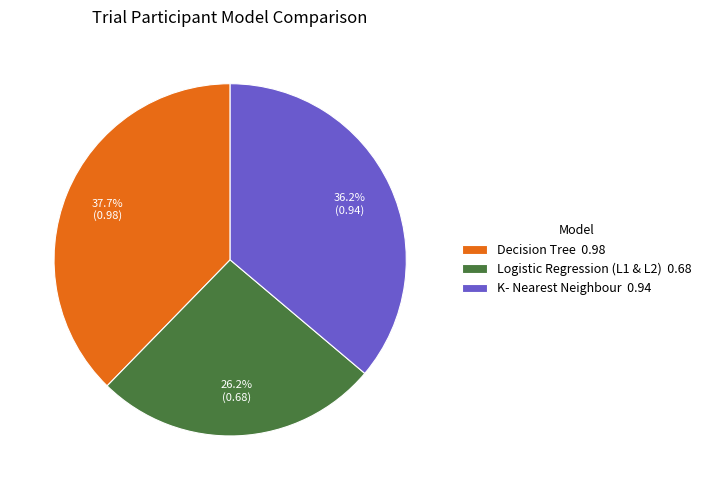

To the nearest percent, what portion does Decision Tree represent?

38%